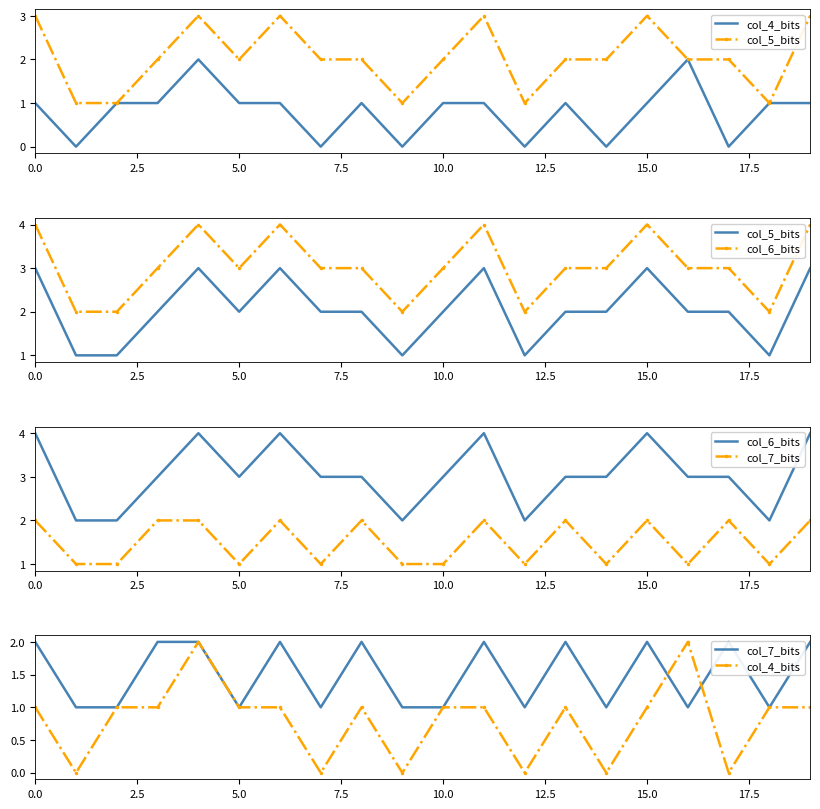

What position from the left is 17.5?

8